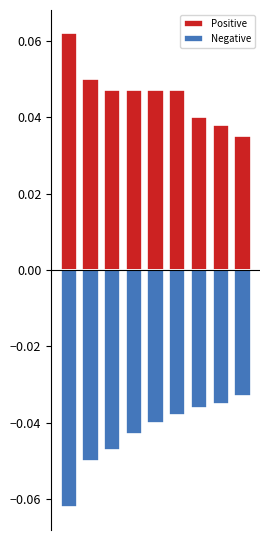

What is the greatest value displayed?

0.1